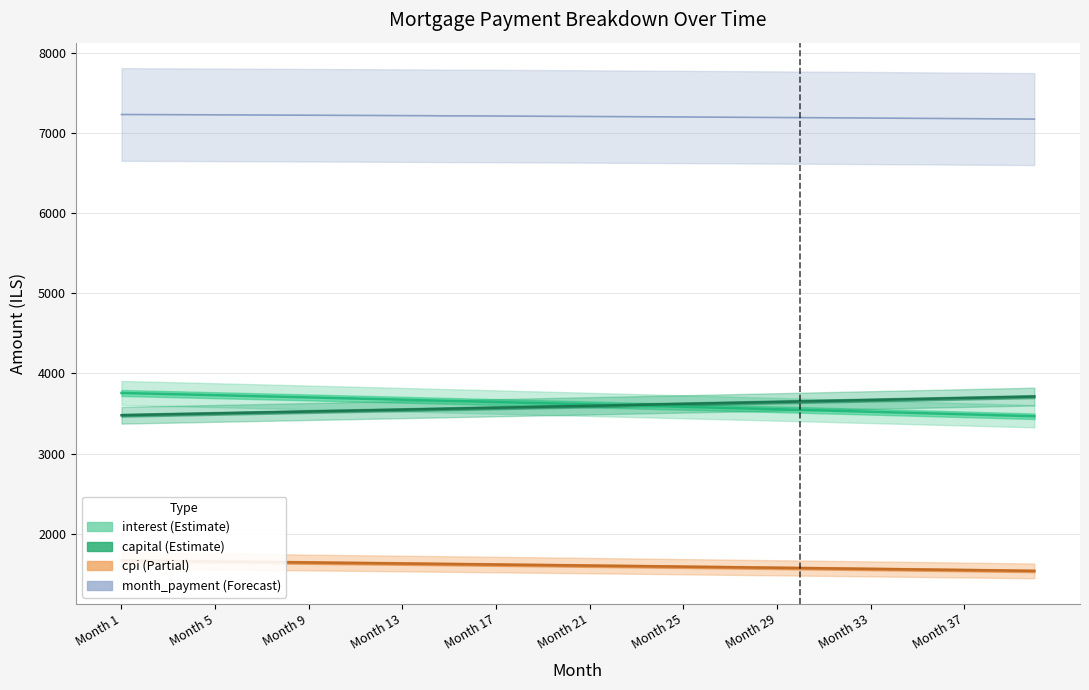

Which series has the widest spread of values?

interest